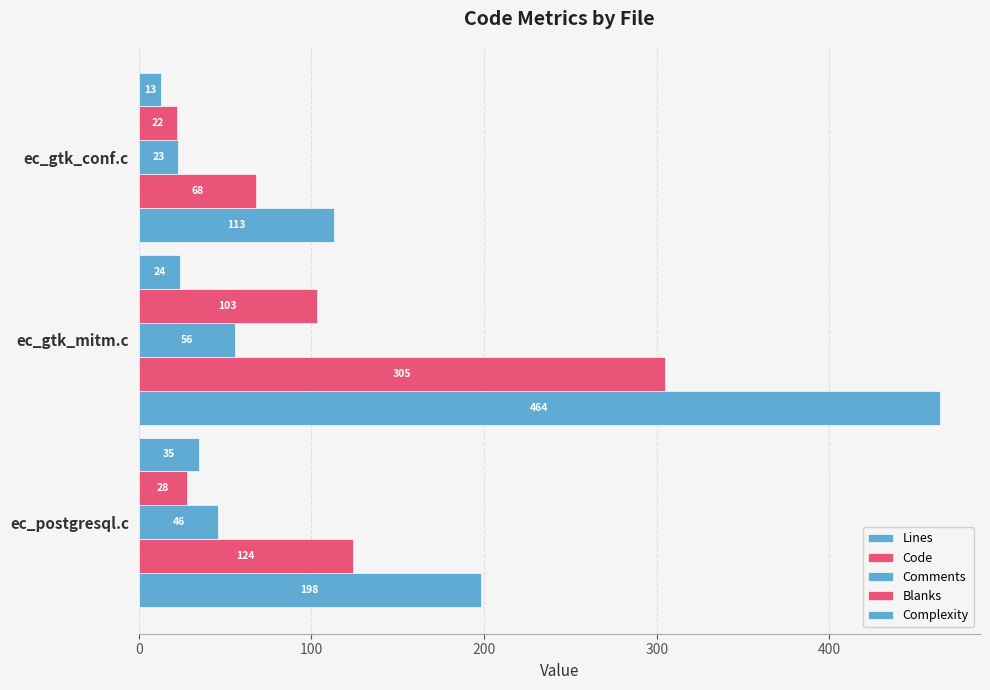

Count the number of data series in this chart.

5